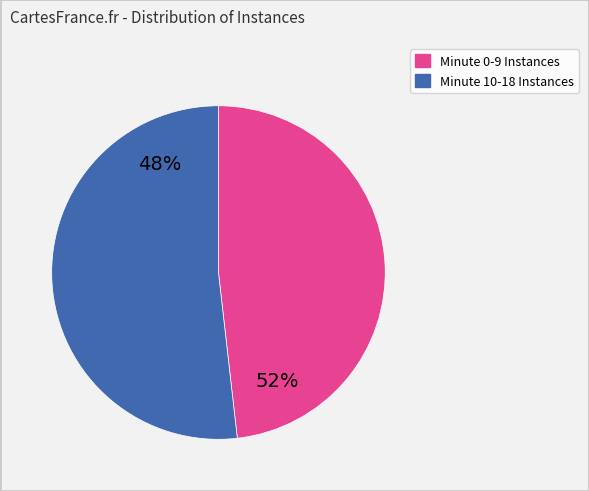

Is it true that Minute 0-9 Total Requests is 1% of the pie?

False